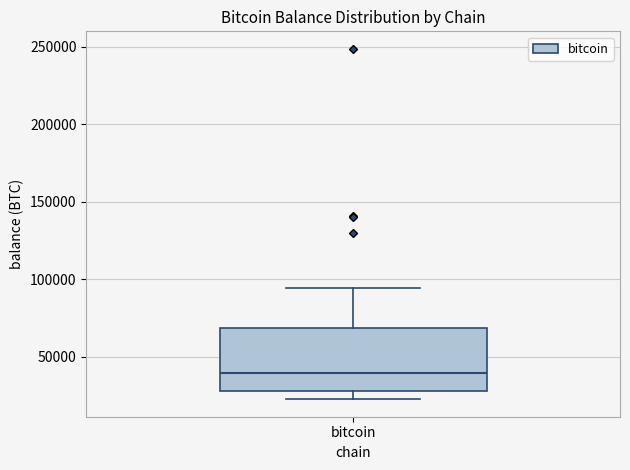

Where is the upper edge of the box for bitcoin on the y-axis? The values are not printed on the chart, so give them approximately, as read against the axis.

70000